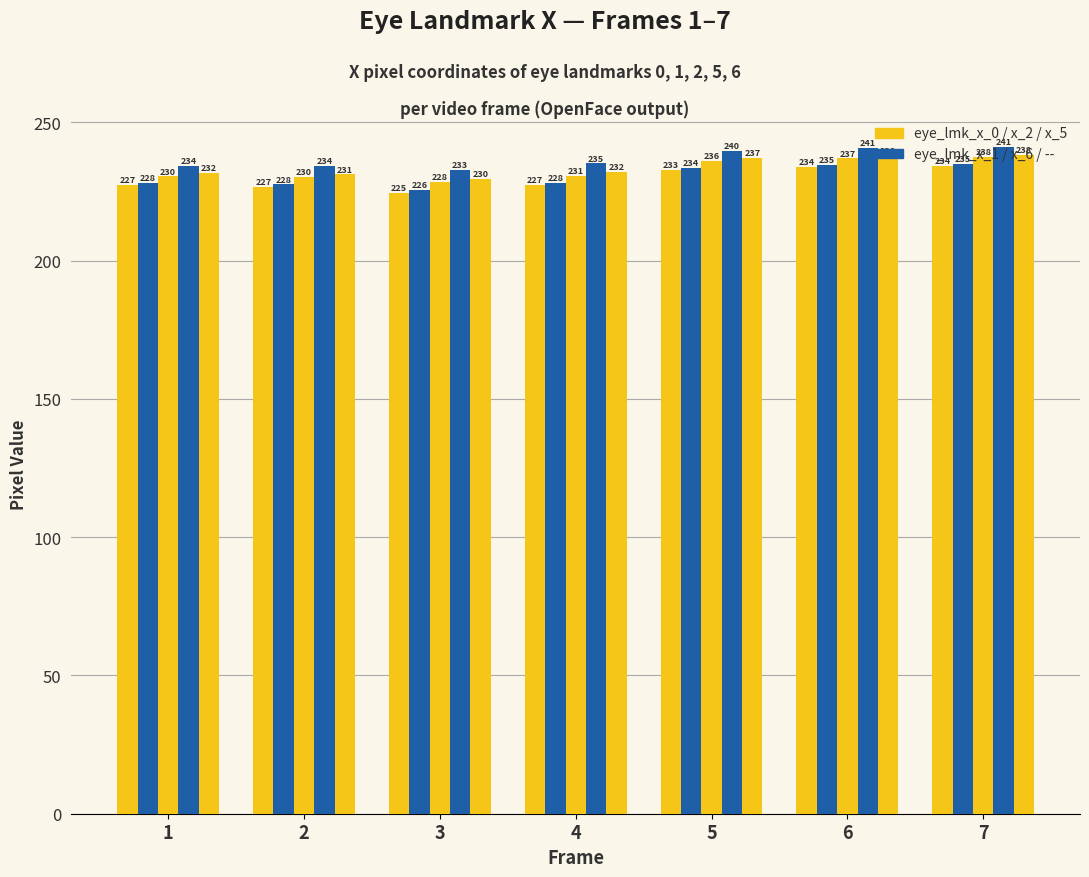

Does the chart contain any negative values?

No